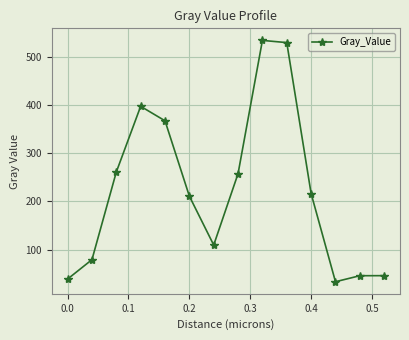

What is the difference between the maximum and minimum values?

500.8